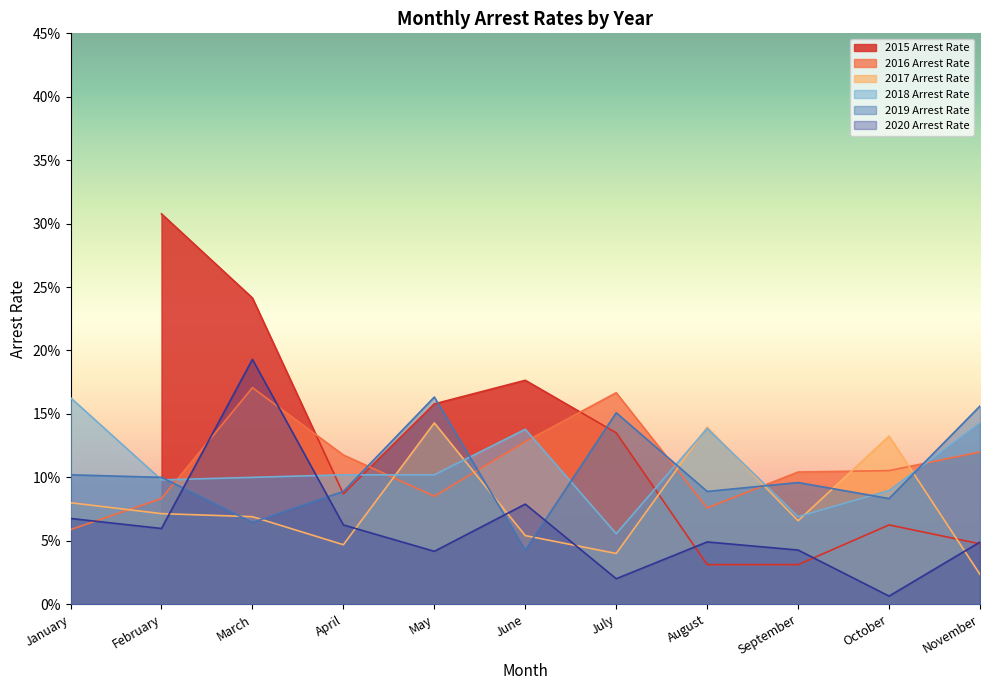

How many interior local peaks does the 2018 Arrest Rate series have?

2